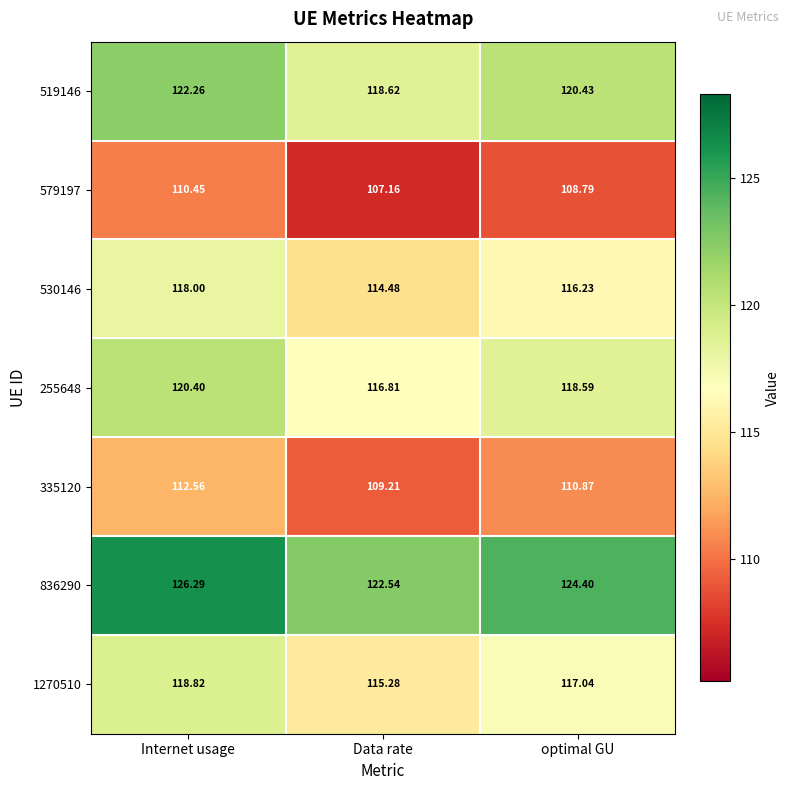

Which category has the highest value in the 579197 series?

Internet usage